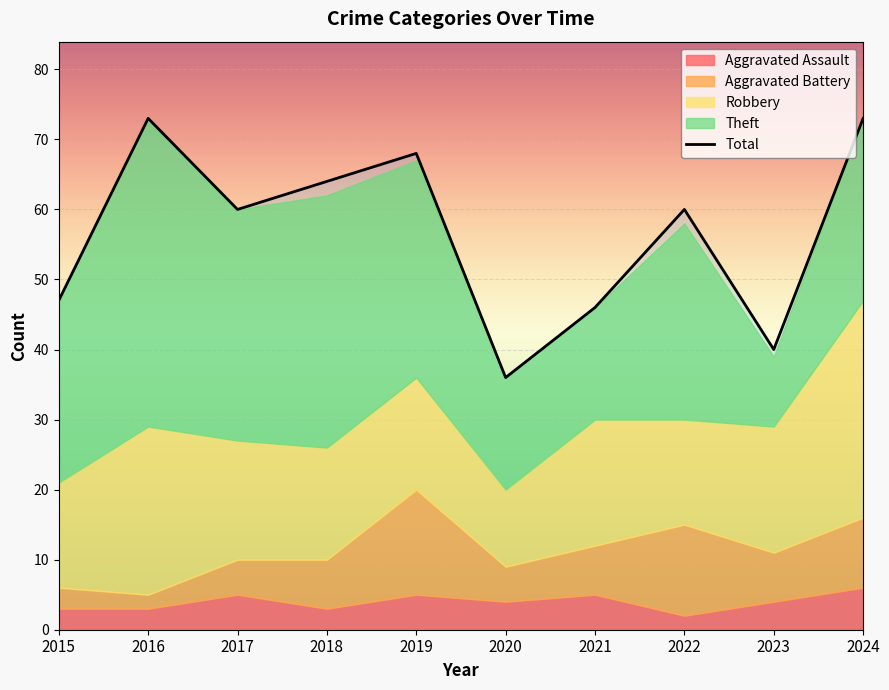

Is it true that Total equals 60 at 2017?

True